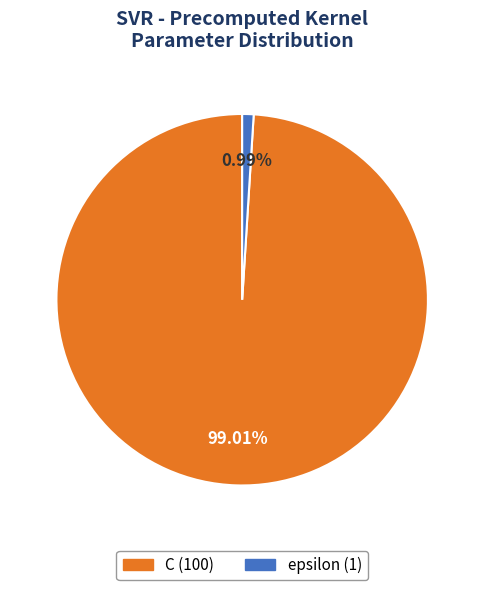

What is the ratio of the value at C to the value at epsilon?

100.0